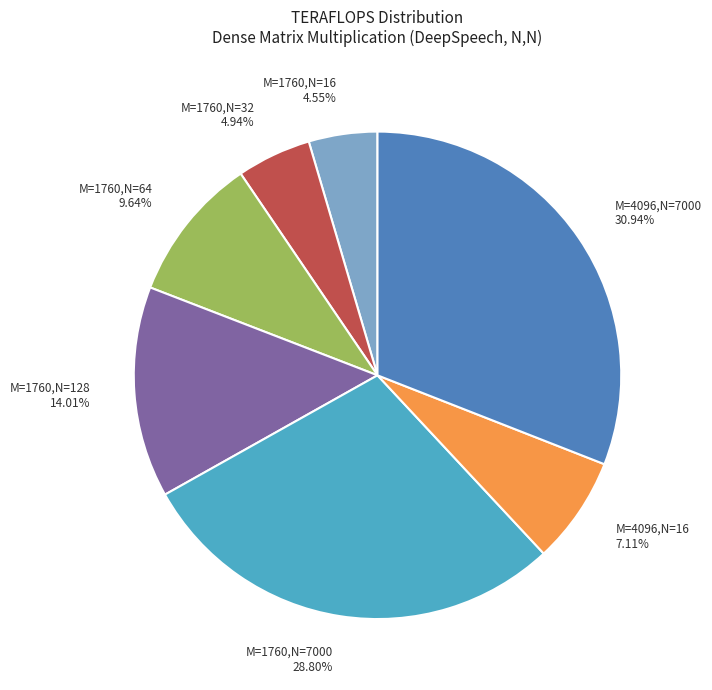

What is the ratio of the value at M=1760,N=16 to the value at M=1760,N=7000?

0.2